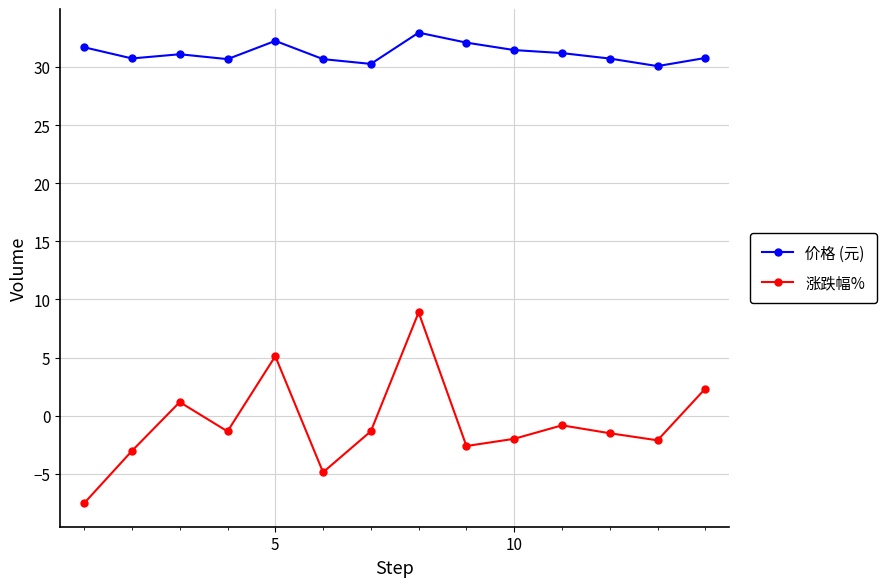

How many lines are shown in the chart?

2